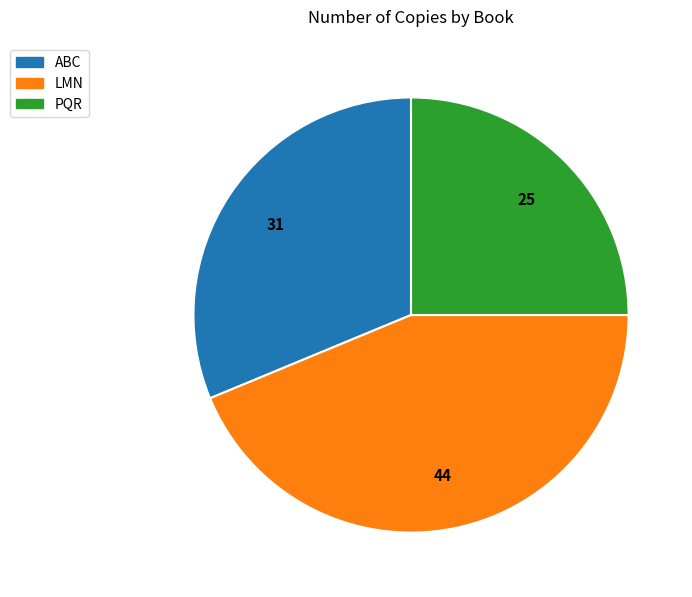

Rank the categories by value from highest to lowest.

LMN, ABC, PQR